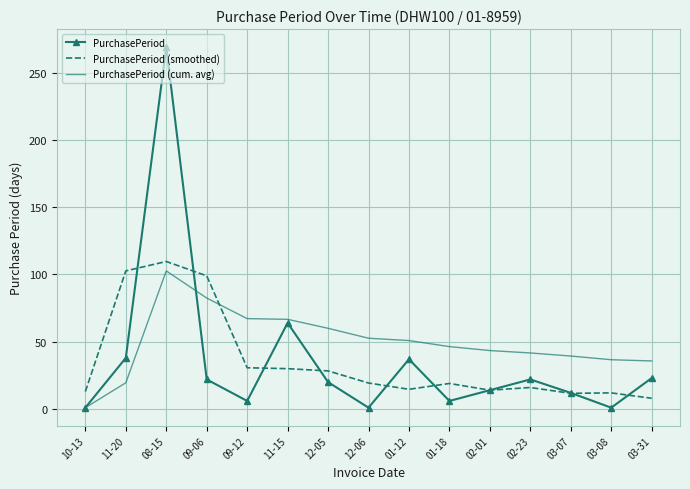

Is it true that PurchasePeriod (cum. avg) equals 22.2 at 01-18?

False